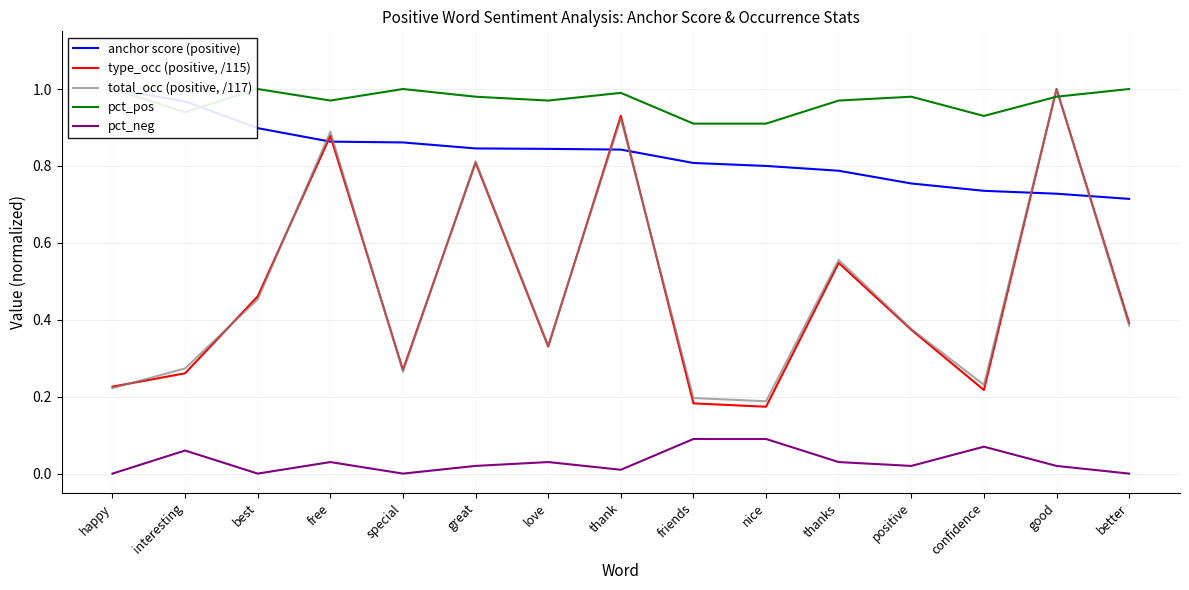

What is the label of the 2nd point from the left?

interesting